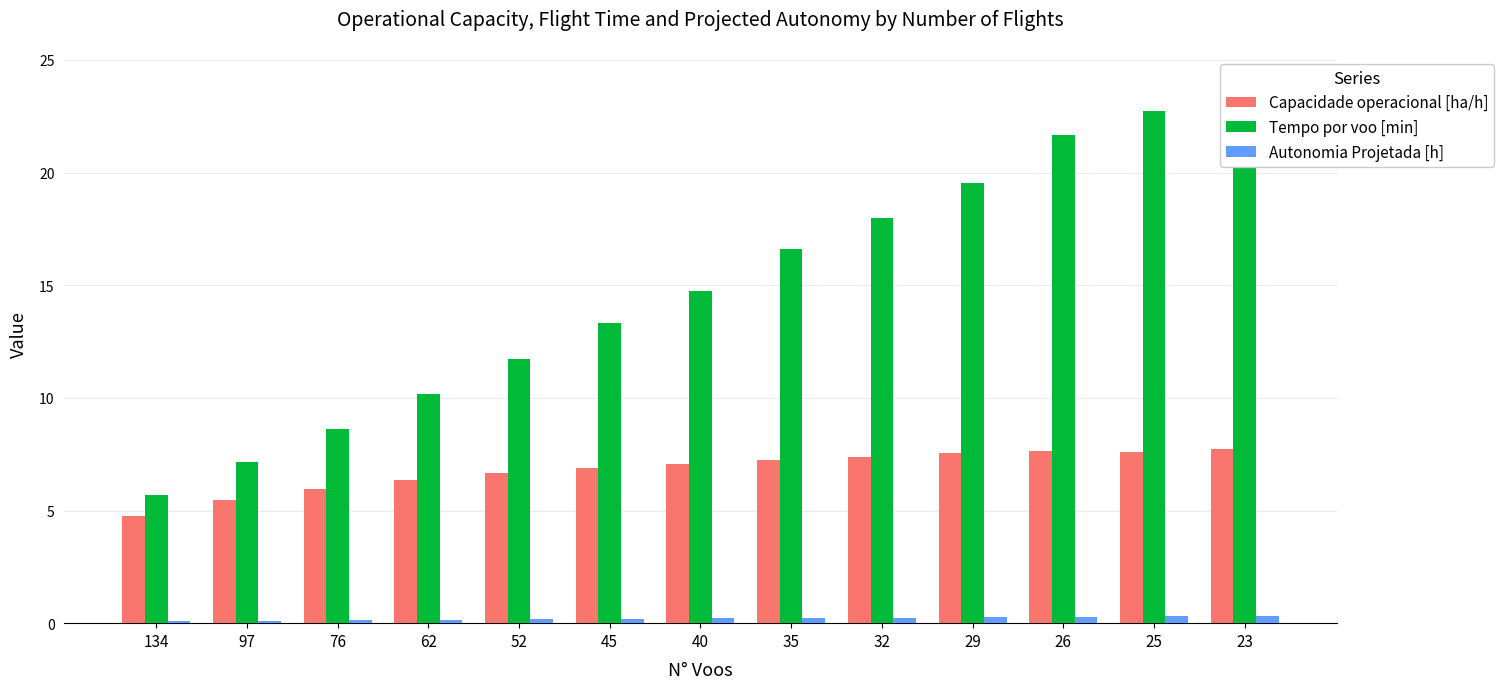

What is the maximum value for Tempo por voo [min]?

24.5